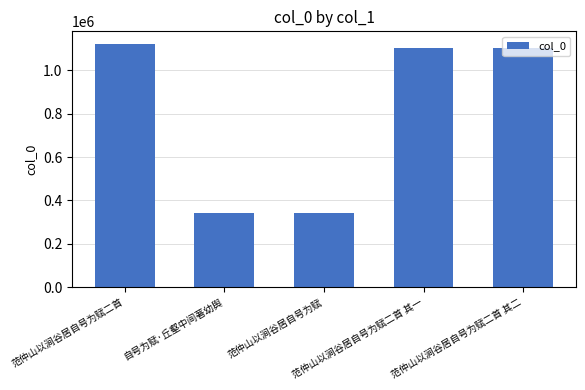

What is the difference between the second highest and second lowest values?

762299